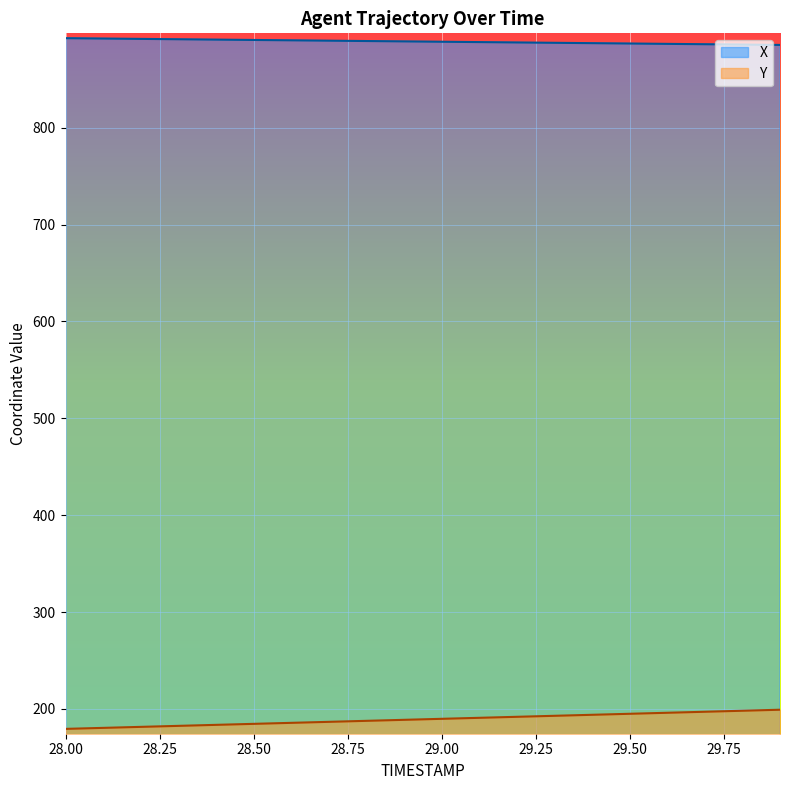

At how many categories does at least one series exceed 845?

20